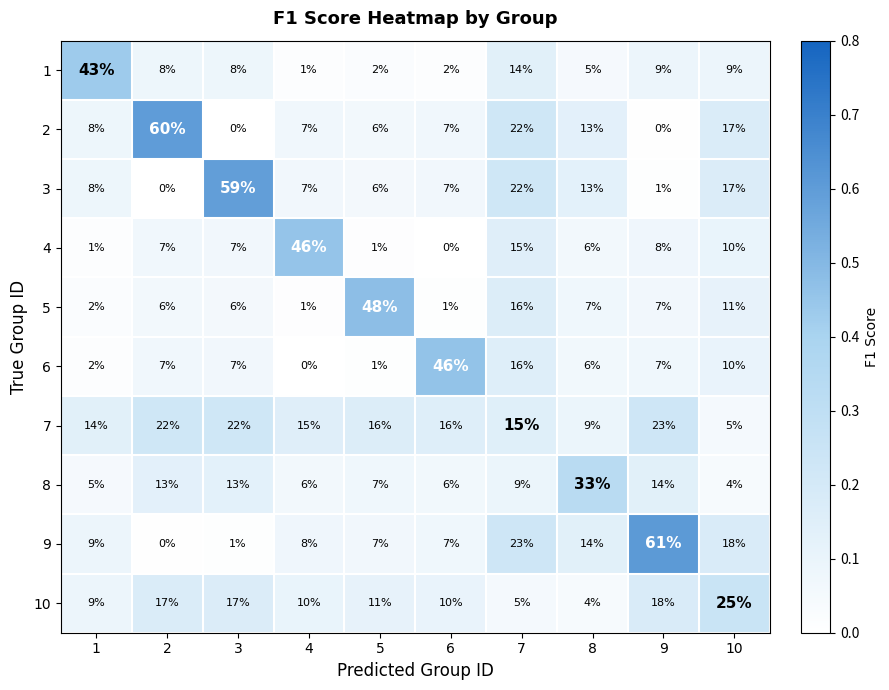

True or false: 6 has a value of 6 at 8.

True